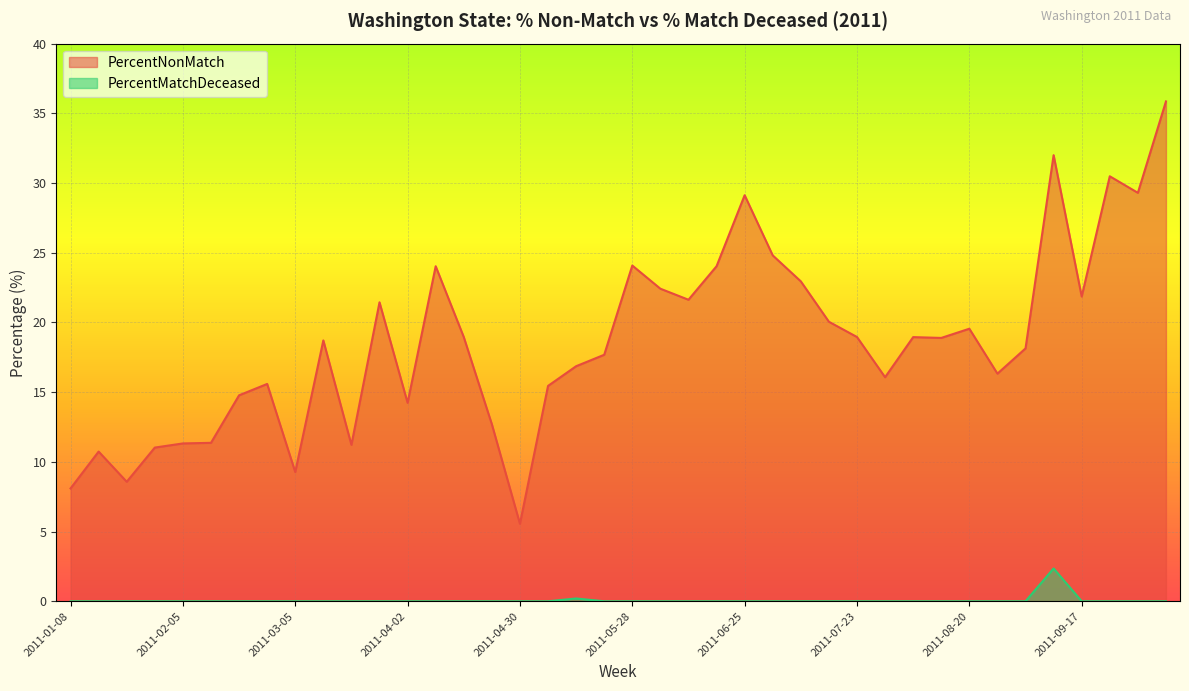

What are all the series names shown in the legend?

PercentNonMatch, PercentMatchDeceased